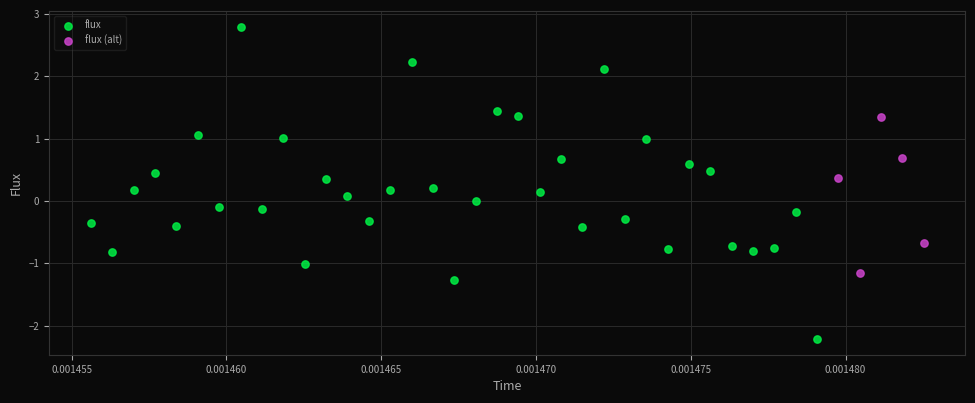

Which series has the largest Y range (max minus min)?

flux